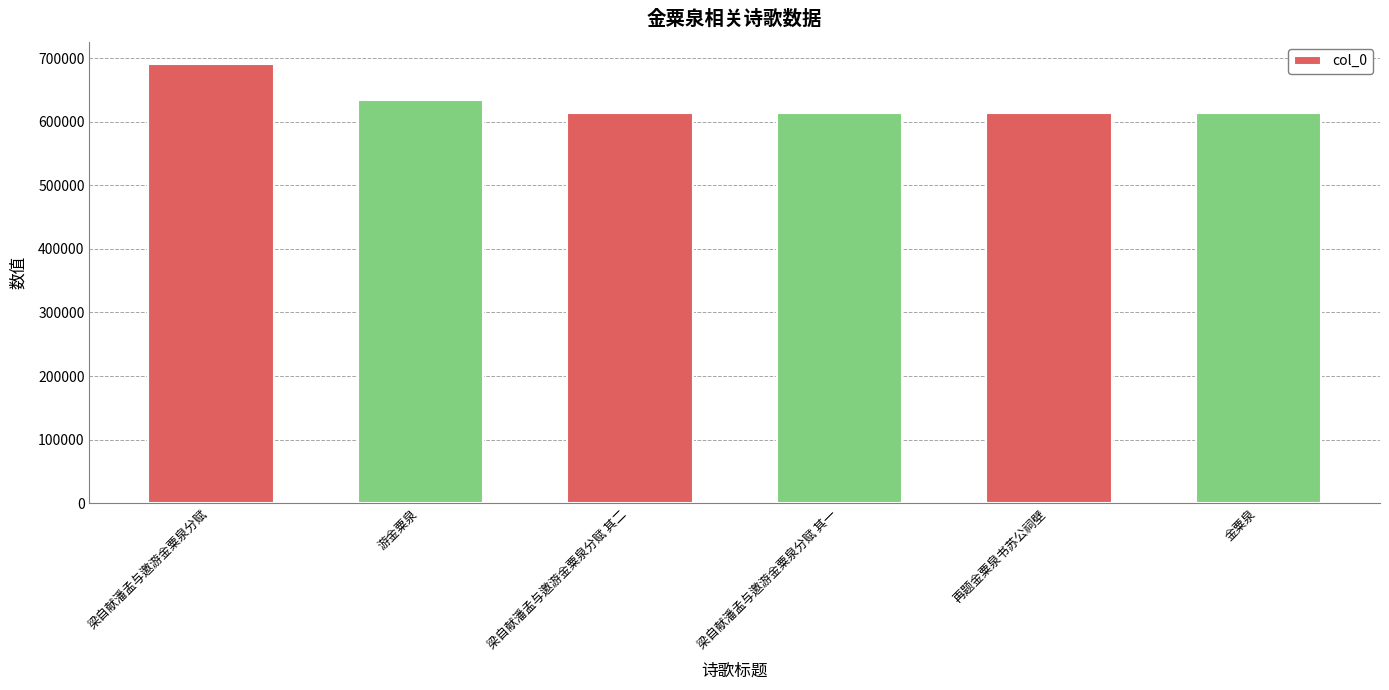

What is the average value?

629964